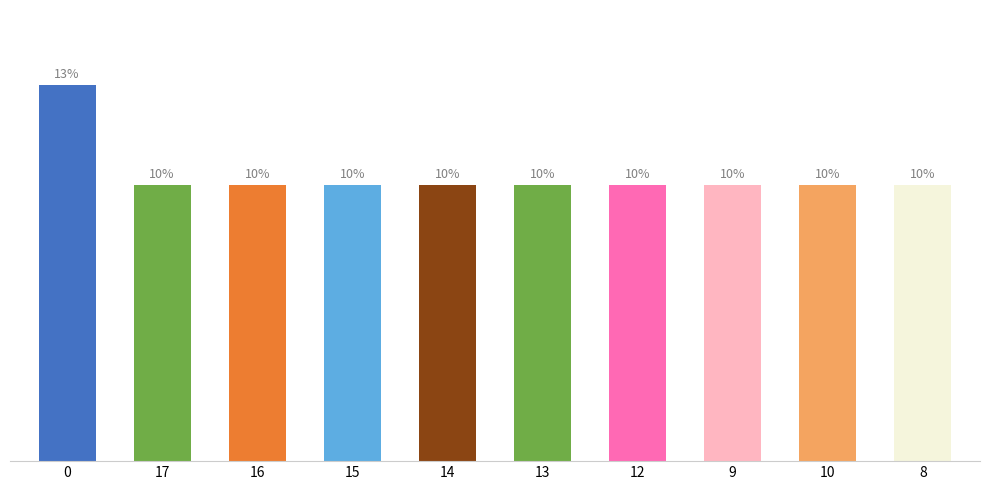

Are the bars horizontal?

No